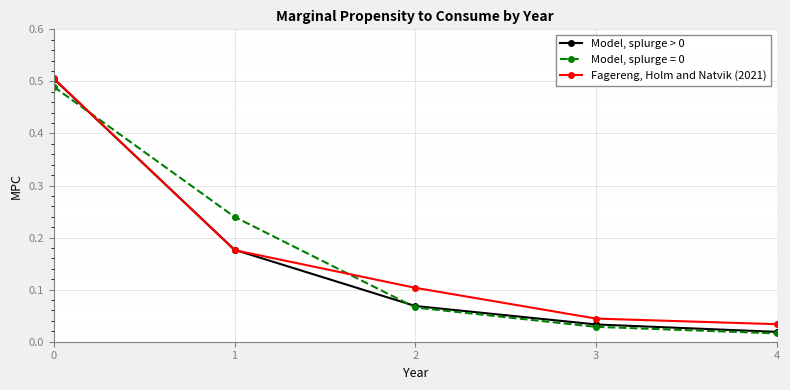

True or false: Model, splurge = 0 has a value of 0.1 at 2.

True